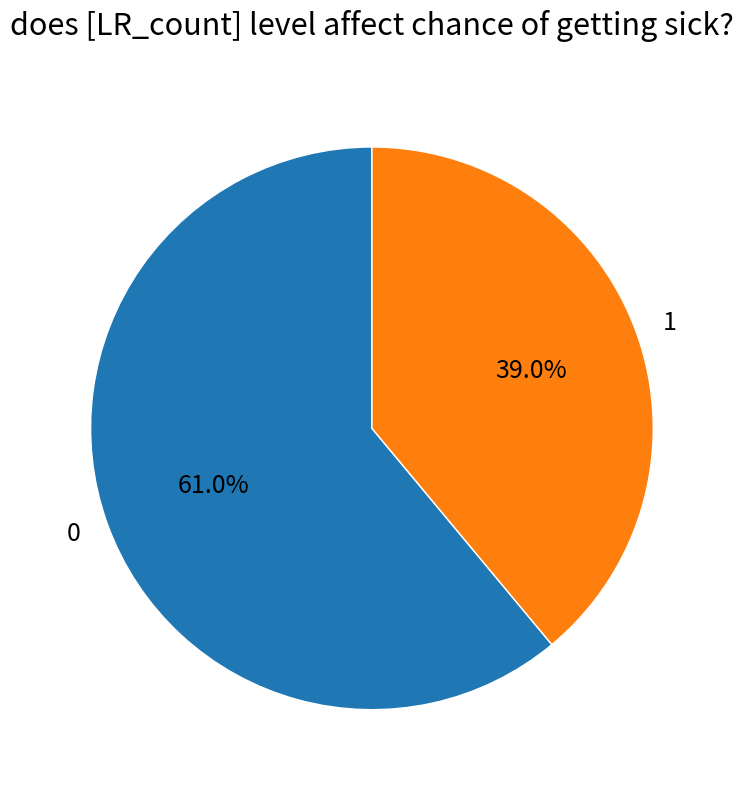

What percentage is the 1 slice, to the nearest percent?

39%